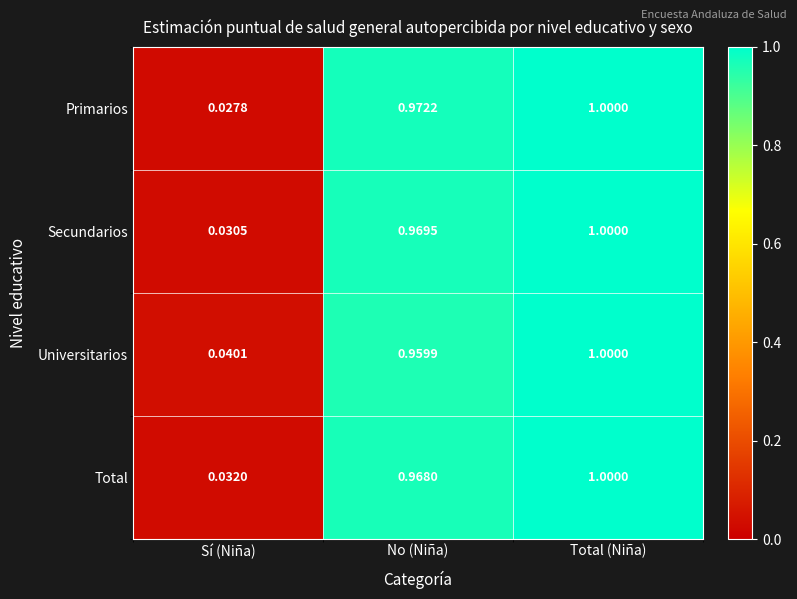

Is the value of Universitarios at Sí (Niña) greater than the value of Primarios at Sí (Niña)?

Yes